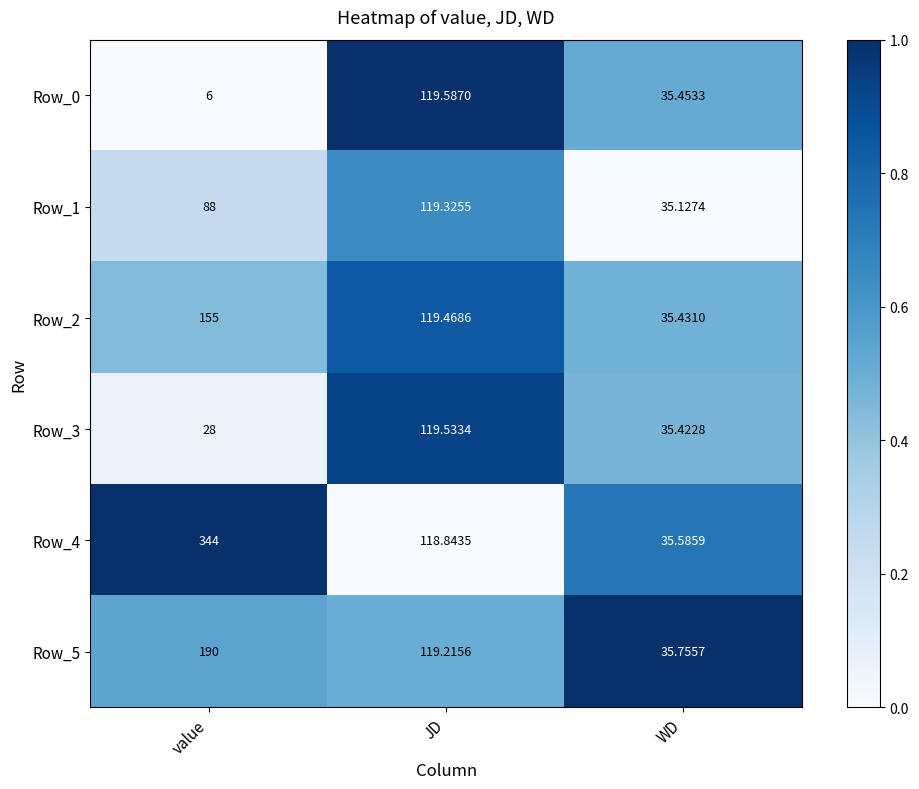

At which label does Row_4 reach its minimum?

WD